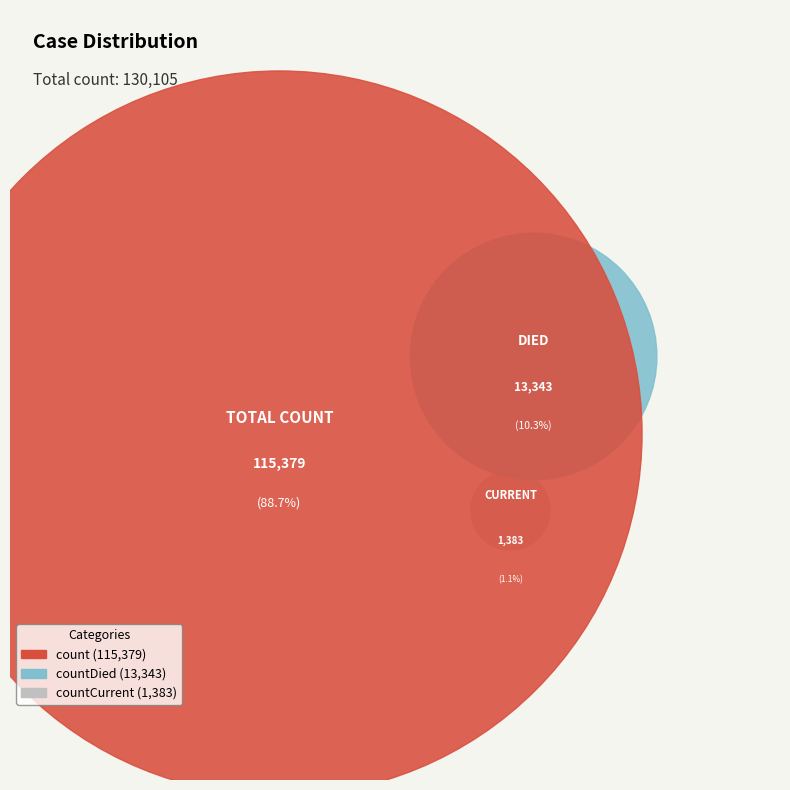

Which slice is the largest?

count